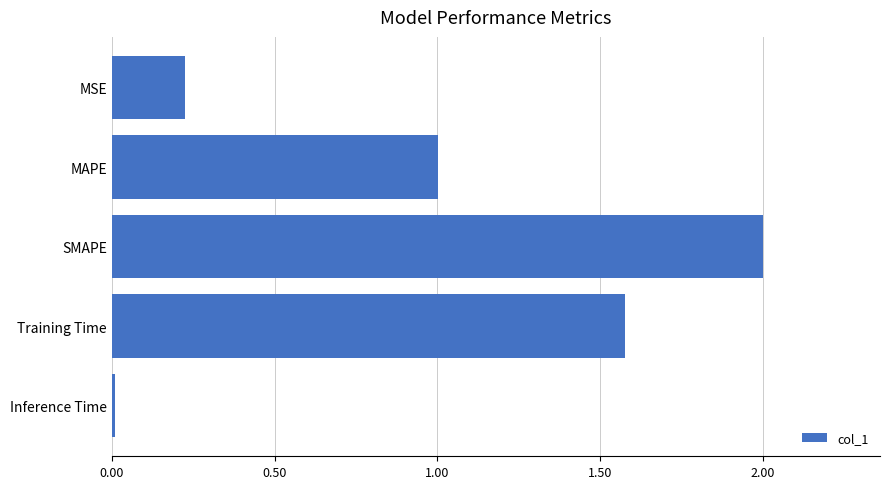

List the labels in order of value, largest first.

SMAPE, Training Time, MAPE, MSE, Inference Time